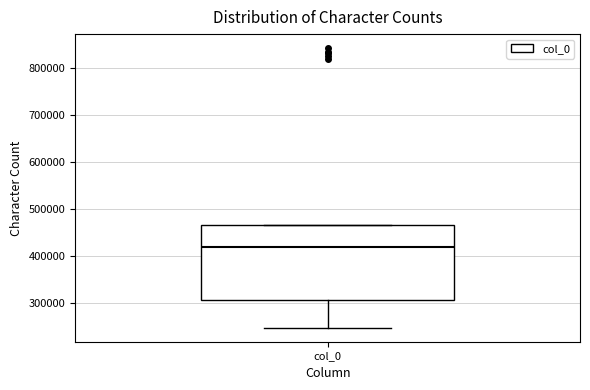

Read this box plot against the y-axis: the position of the median line, the range covered by the box, and the ends of both whiskers. The values are not printed on the chart, so give them approximately, as read against the axis.

median 420000, box 300000 to 460000, whiskers 250000 to 460000